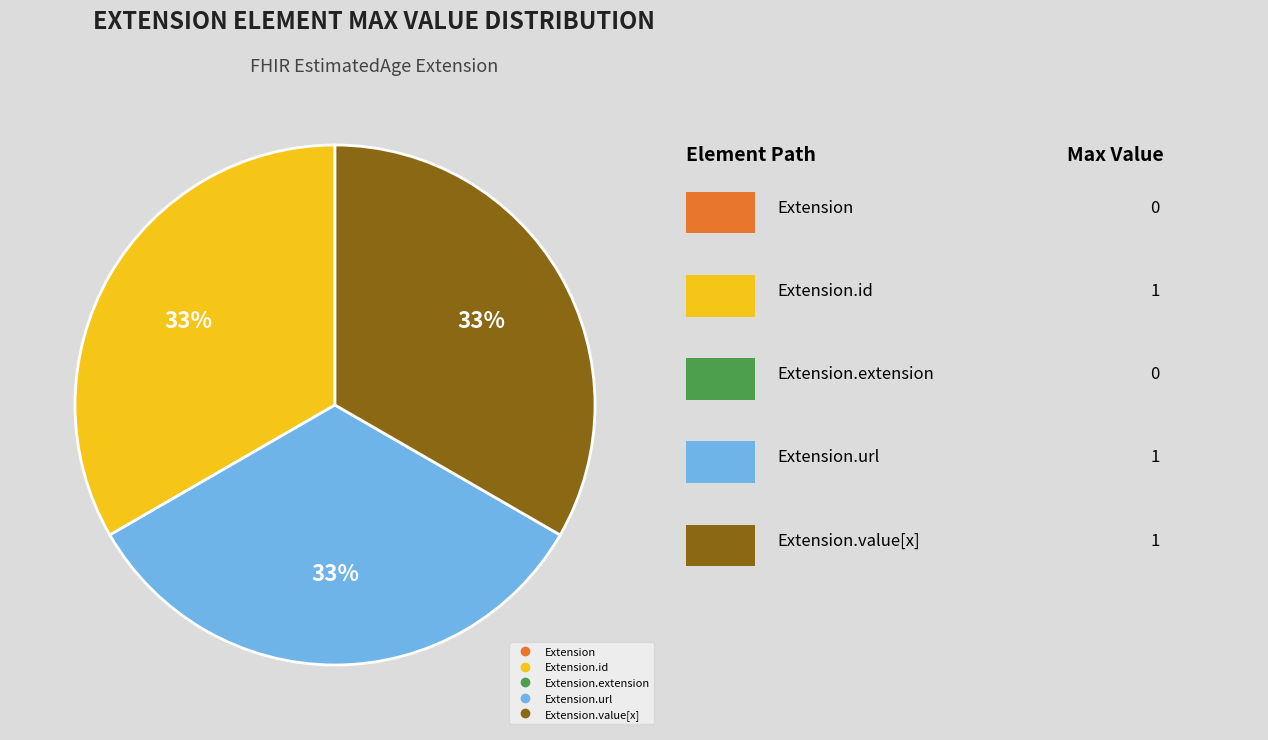

To the nearest percent, what is the average slice percentage?

33%